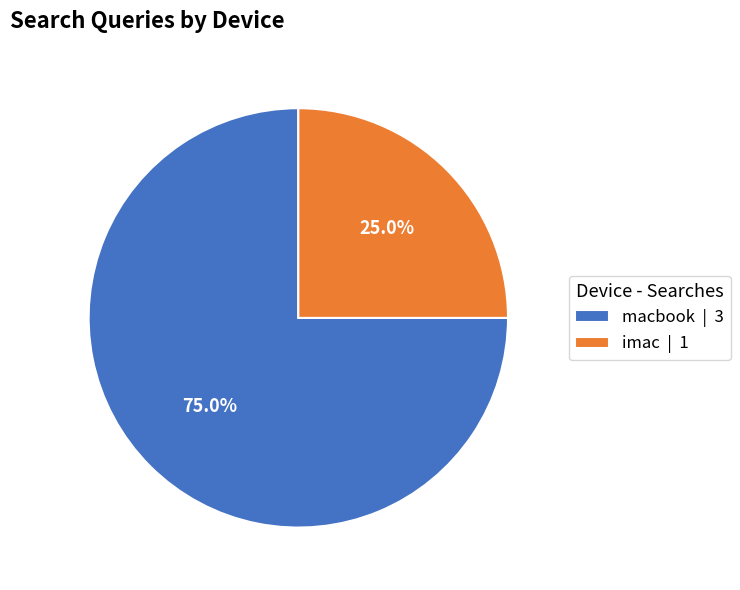

Is there a majority slice in this chart?

Yes